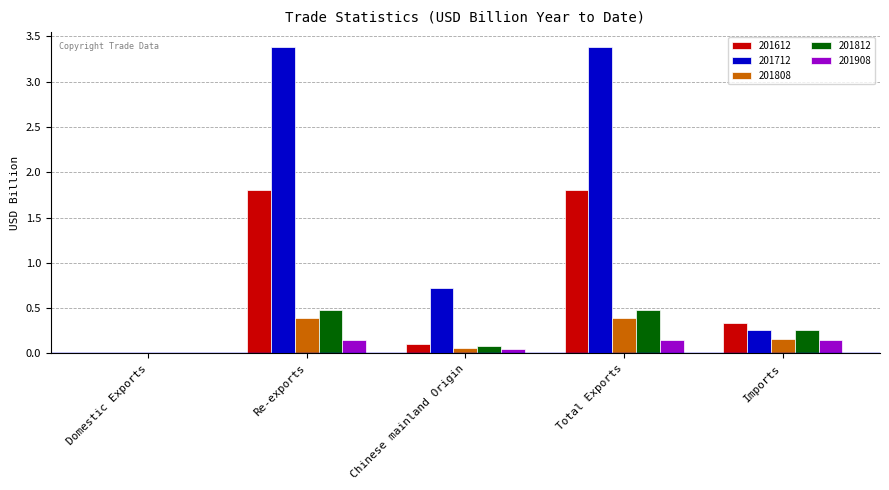

What is the maximum value shown in the chart?

3.4